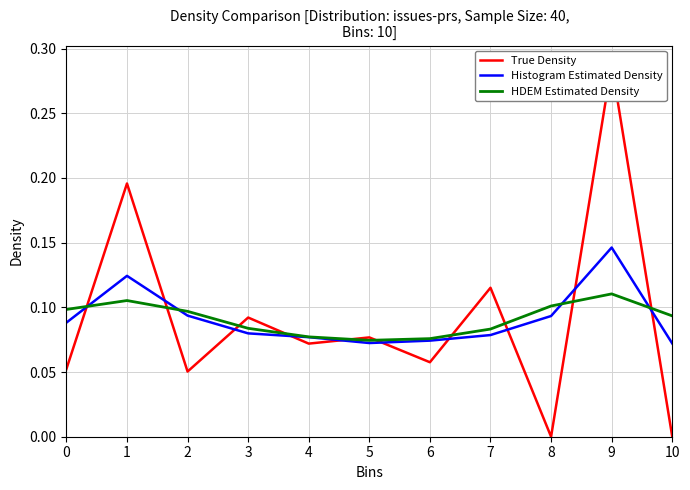

Reading left to right, extract all data points from this chart.

True Density: 0=0.1	1=0.2	2=0.1	3=0.1	4=0.1	5=0.1	6=0.1	7=0.1	8=0.0	9=0.3	10=0.0
Histogram Estimated Density: 0=0.1	1=0.1	2=0.1	3=0.1	4=0.1	5=0.1	6=0.1	7=0.1	8=0.1	9=0.1	10=0.1
HDEM Estimated Density: 0=0.1	1=0.1	2=0.1	3=0.1	4=0.1	5=0.1	6=0.1	7=0.1	8=0.1	9=0.1	10=0.1